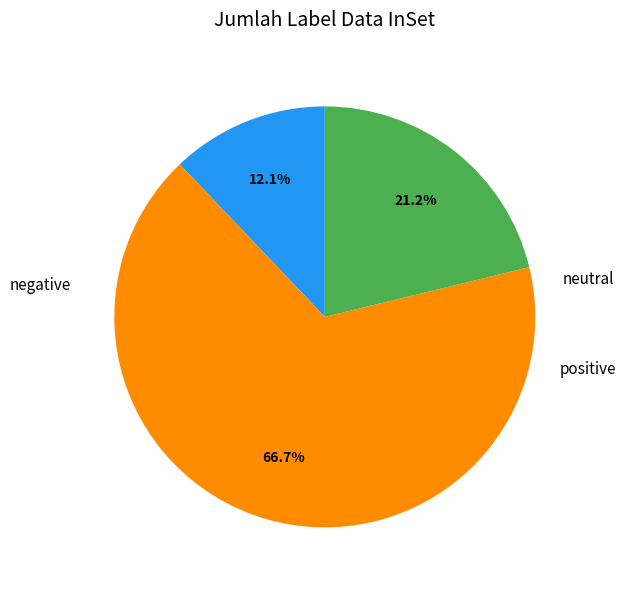

Does any single category account for the majority?

Yes